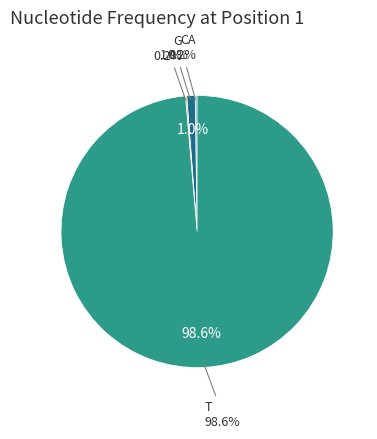

Which slice represents more than half of the pie?

T